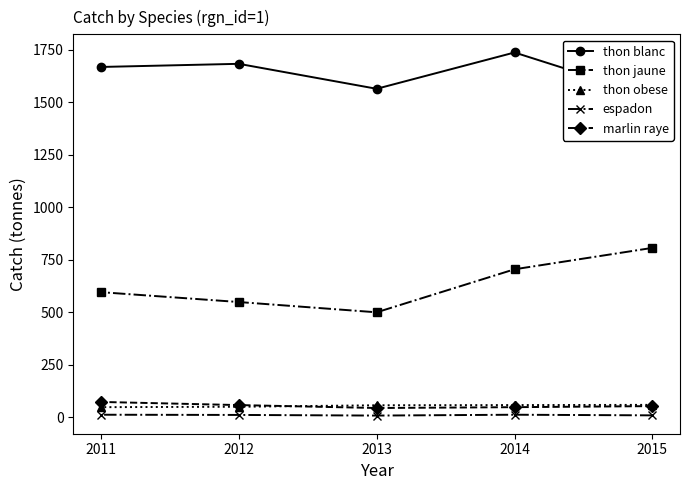

What is the value of the marlin raye point at the 4th from the left?

48